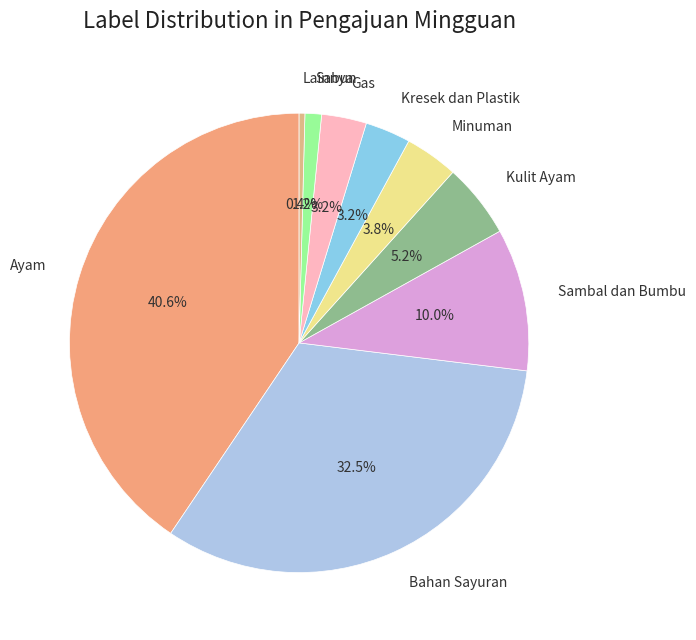

Is it true that Sabun is 11% of the pie?

False